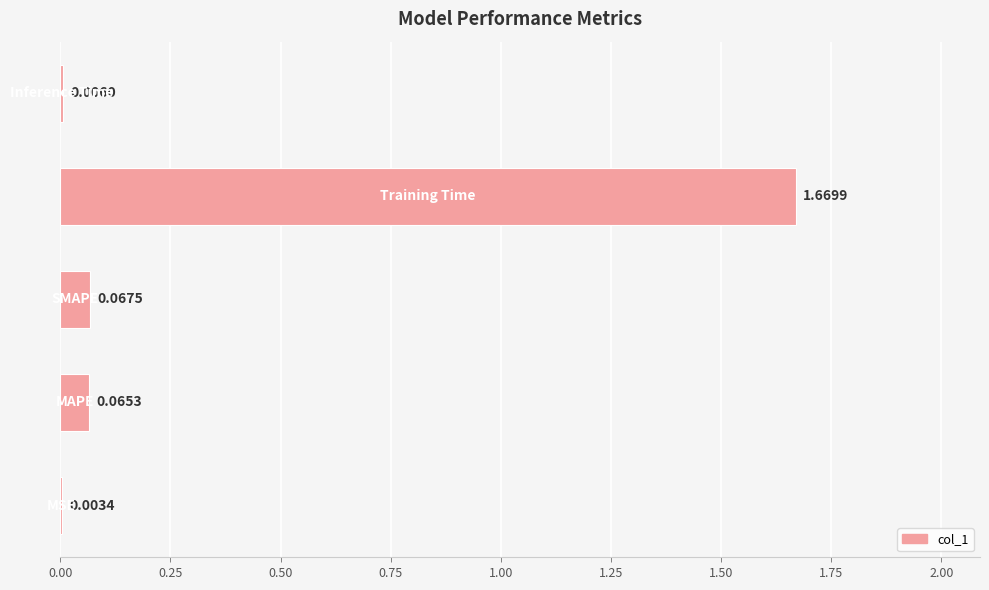

What is the sum of all values?

1.8